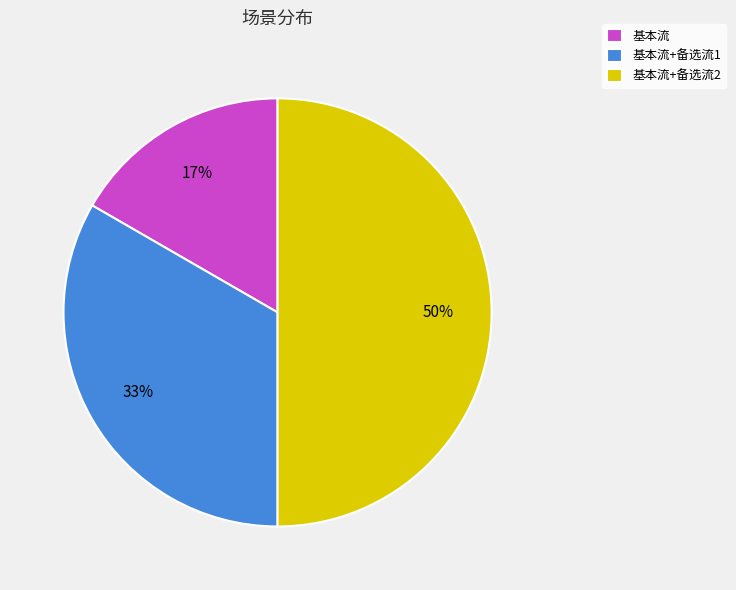

Which category has the smallest portion of the pie?

基本流